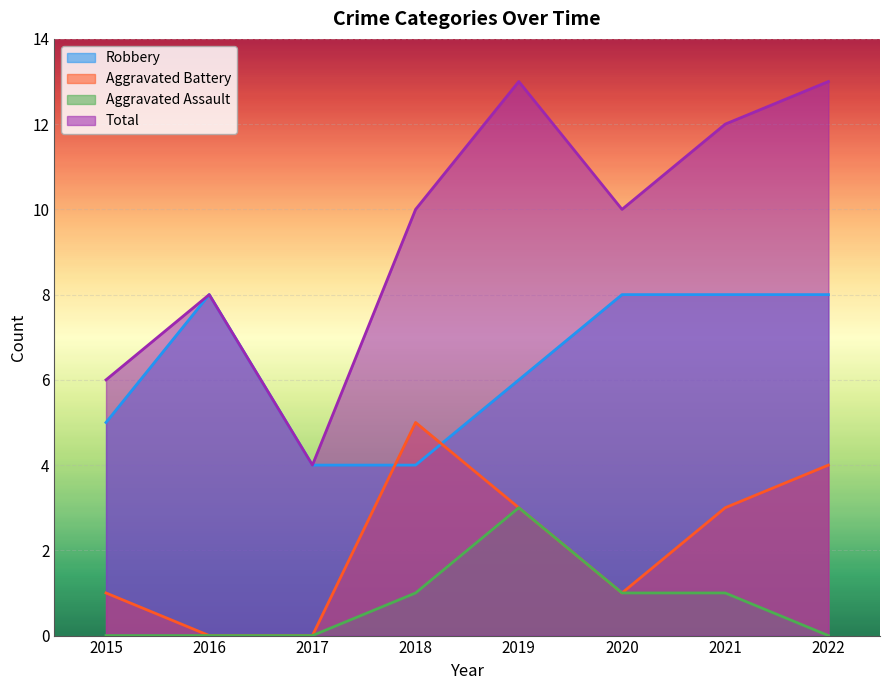

Reading left to right, list all the values displayed in this chart.

Robbery: 2015=5	2016=8	2017=4	2018=4	2019=6	2020=8	2021=8	2022=8
Aggravated Battery: 2015=1	2016=0	2017=0	2018=5	2019=3	2020=1	2021=3	2022=4
Aggravated Assault: 2015=0	2016=0	2017=0	2018=1	2019=3	2020=1	2021=1	2022=0
Total: 2015=6	2016=8	2017=4	2018=10	2019=13	2020=10	2021=12	2022=13